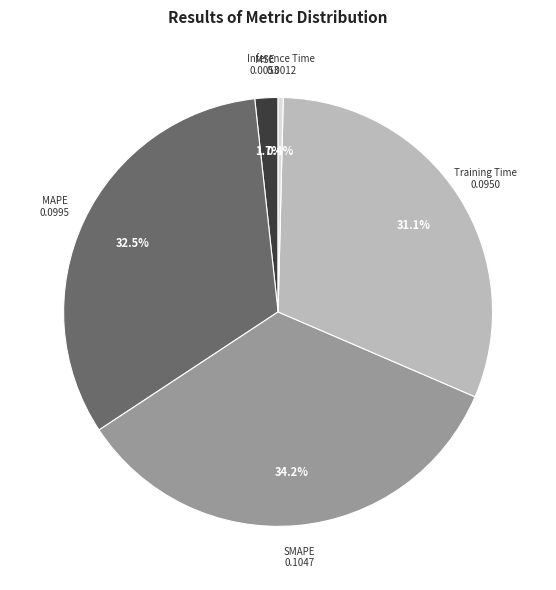

Is there any slice that represents more than half of the pie?

No